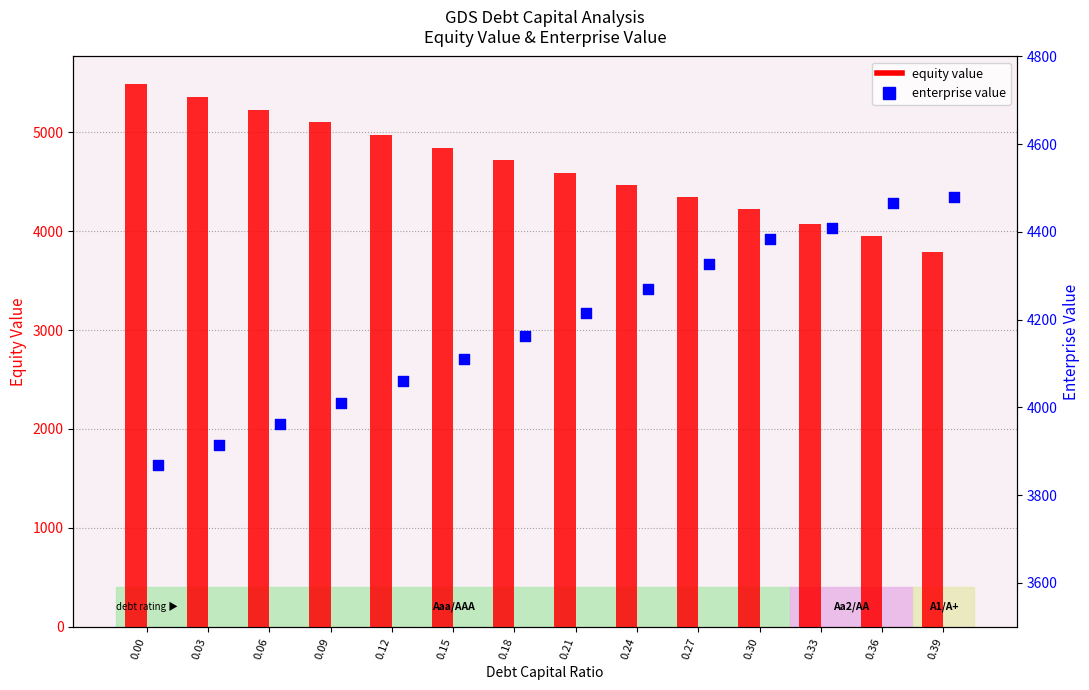

Which series has the largest total across all categories?

equity value